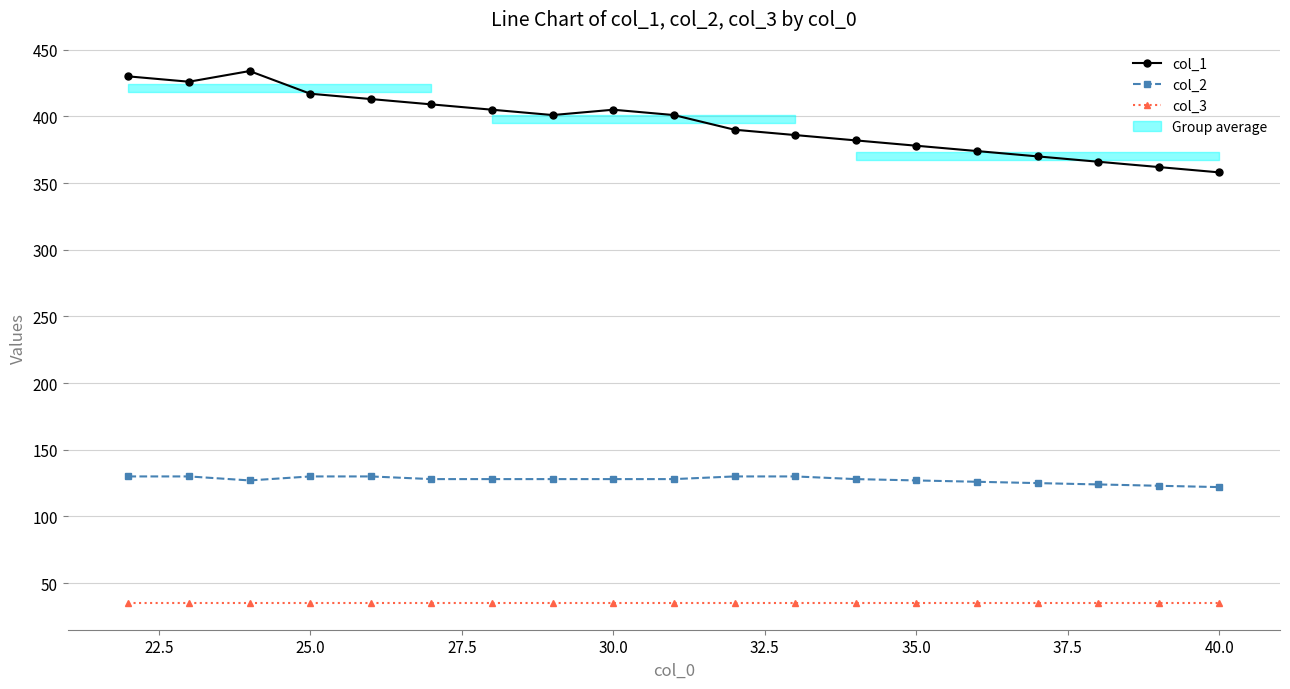

How many interior local peaks does the col_1 series have?

2